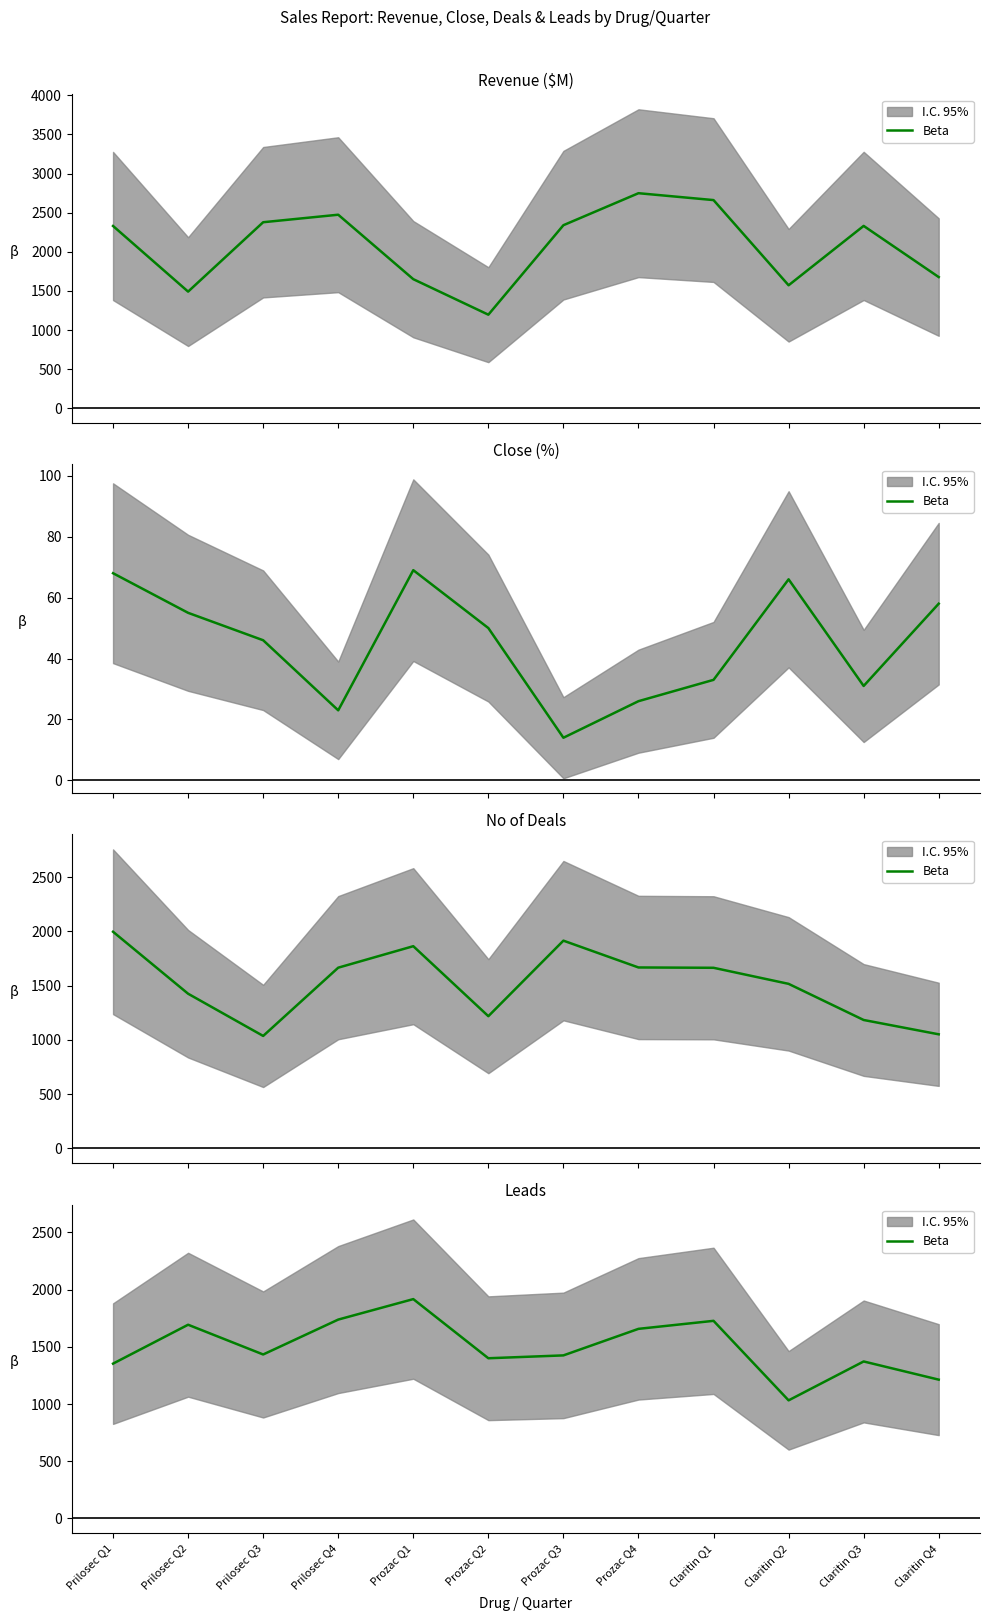

What is the sum of the values at Prilosec Q4 and Prilosec Q3?

3171